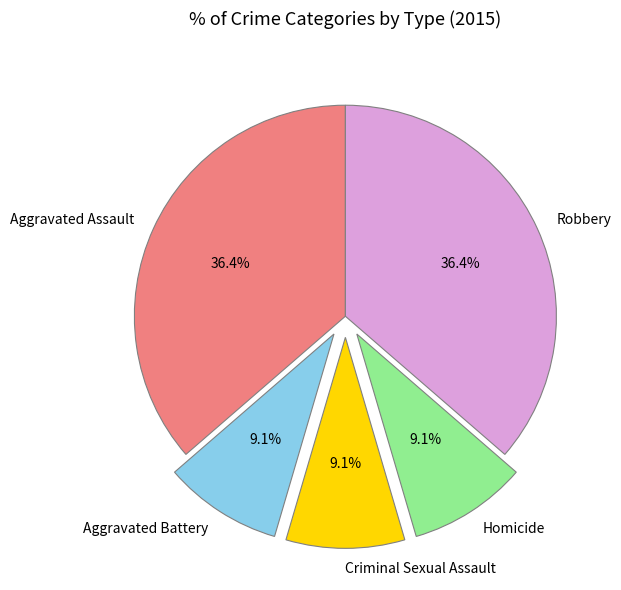

Is Aggravated Assault the majority of the pie?

No